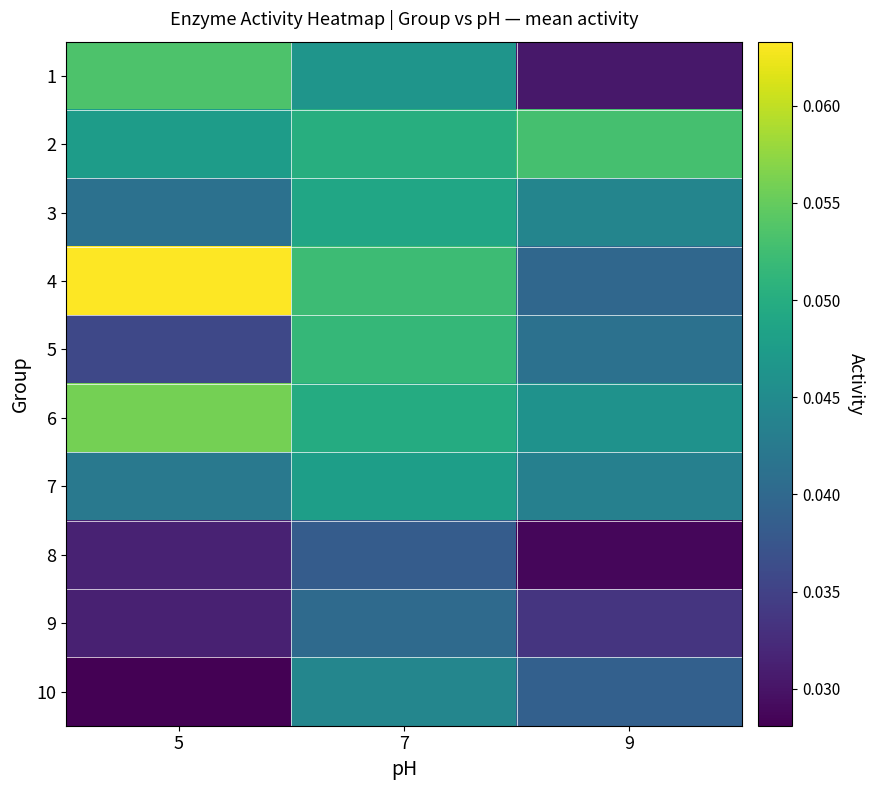

At how many categories does at least one series exceed 0?

3